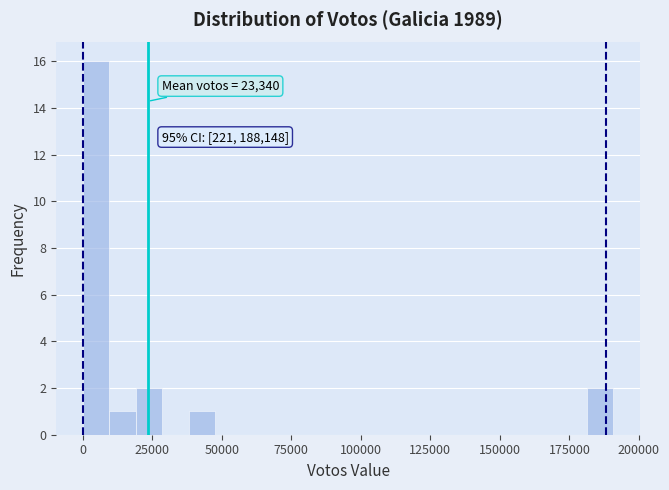

Read against the x-axis, roughly where is the centre of the tallest bar?

5000